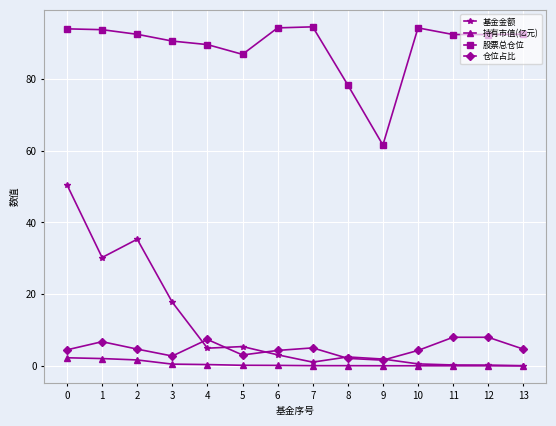

What is the highest value of the 基金金额 series?

50.5